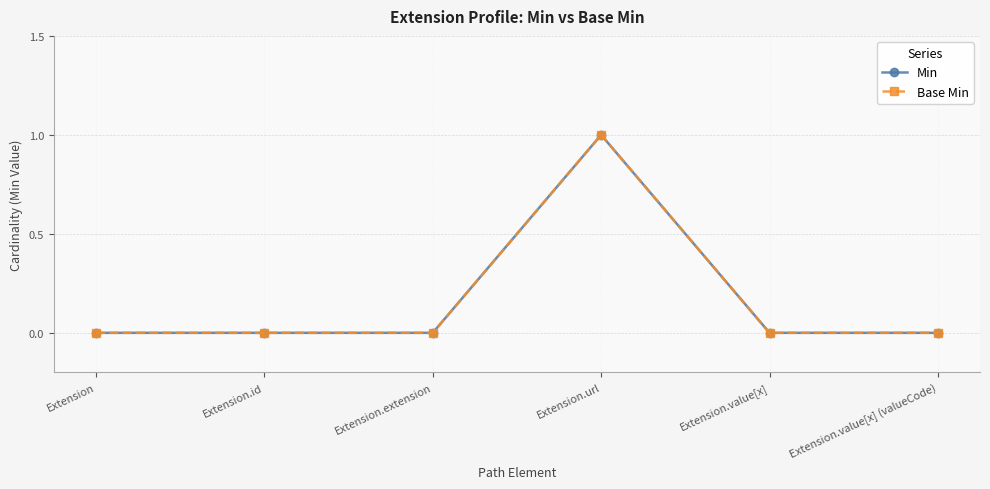

Is this an area chart (filled region under the line)?

No